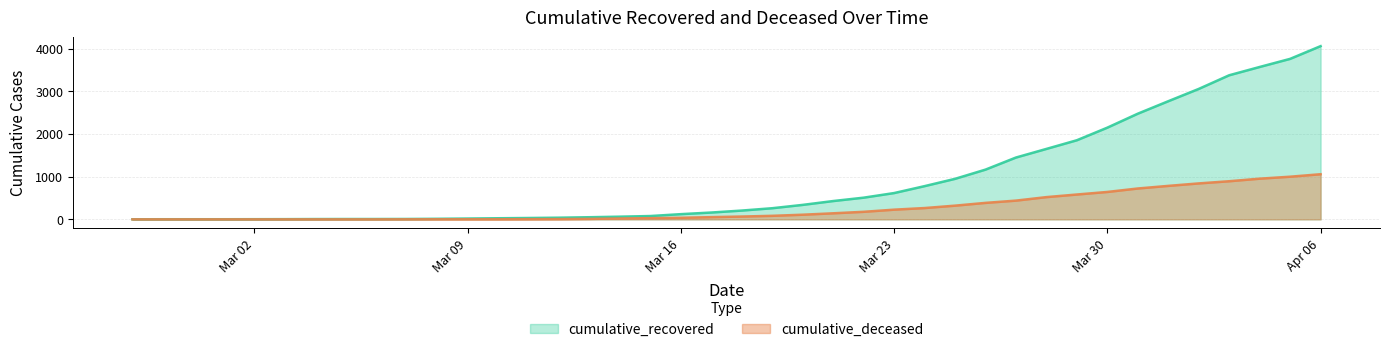

What is the average value of the cumulative_deceased series?

259